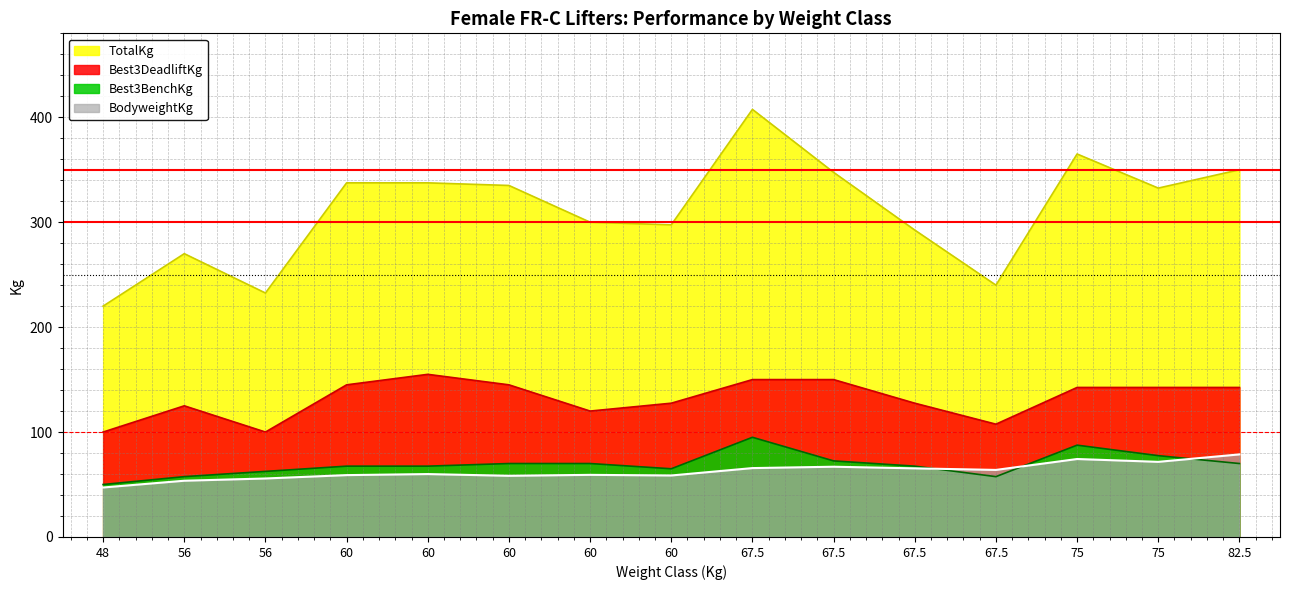

How many interior local valleys does the TotalKg series have?

4